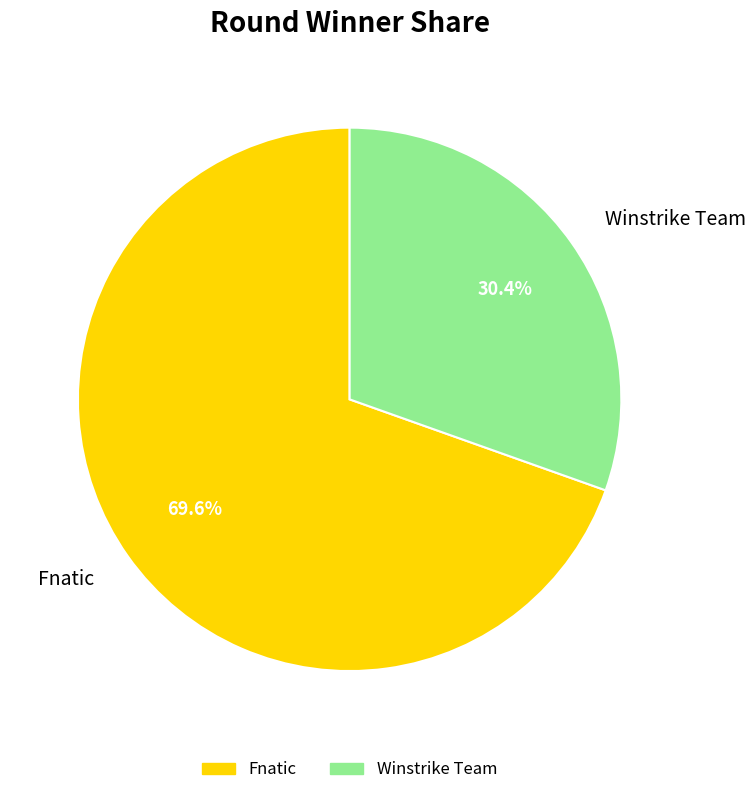

Do Fnatic and Winstrike Team together represent more than half of the pie?

Yes